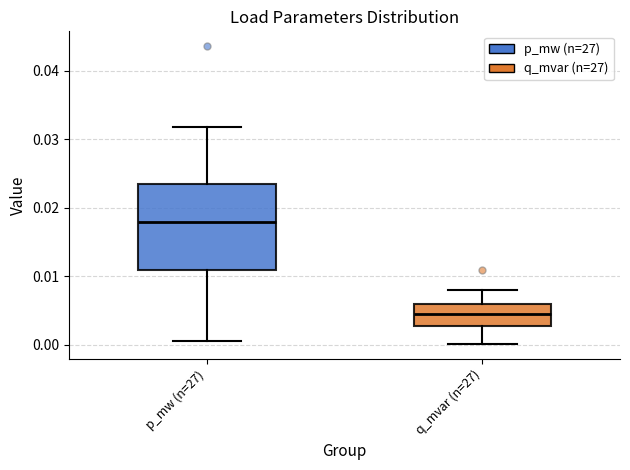

Which box has the lowest median line?

q_mvar (n=27)